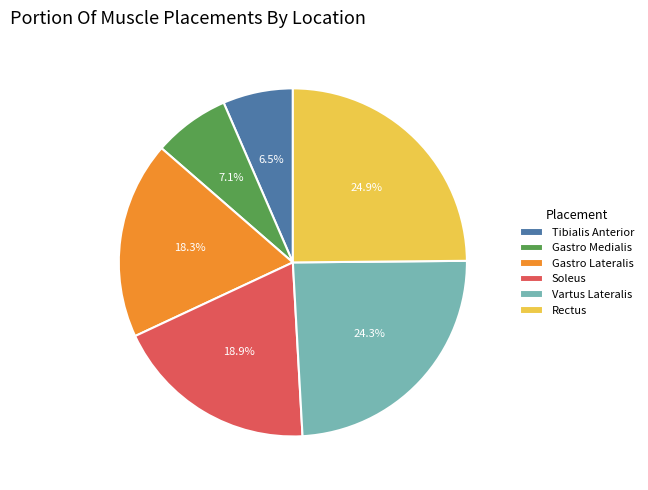

Between Tibialis Anterior and Vartus Lateralis, which is larger?

Vartus Lateralis